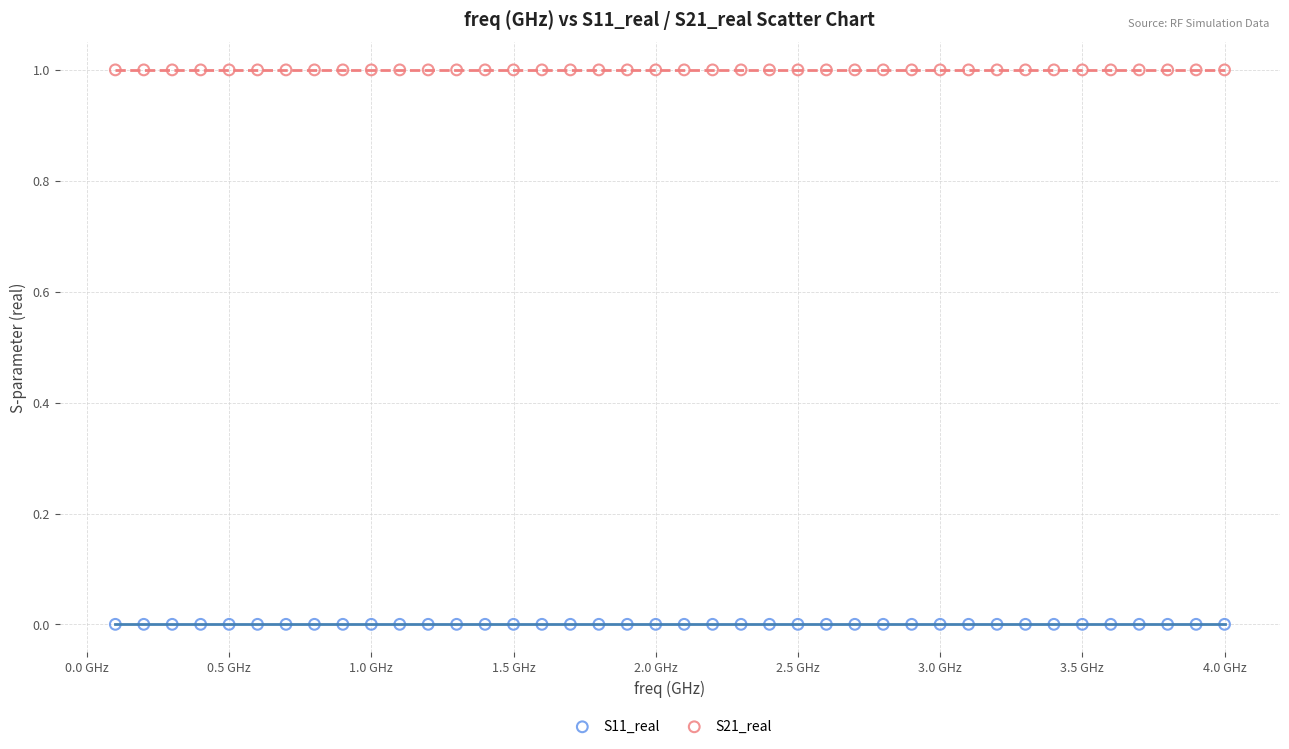

Which series contains the highest Y value?

S21_real